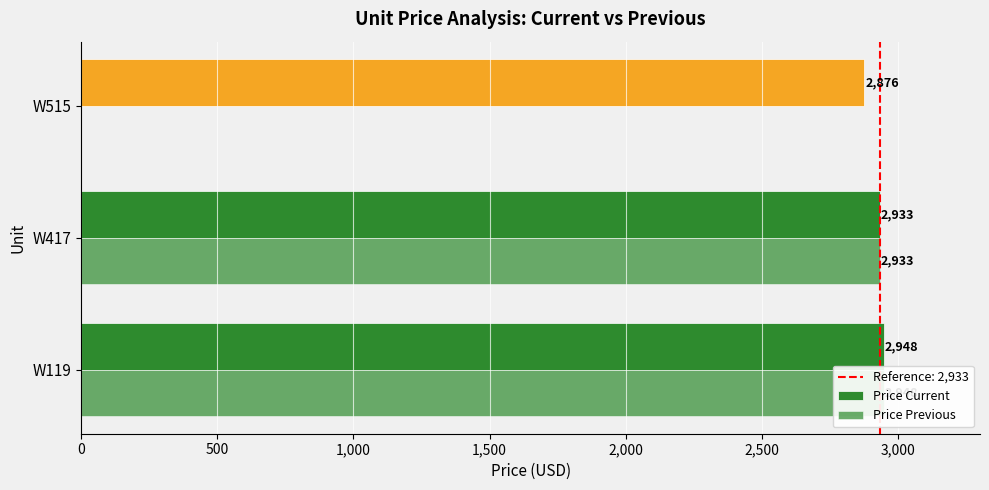

Does the chart contain any negative values?

No